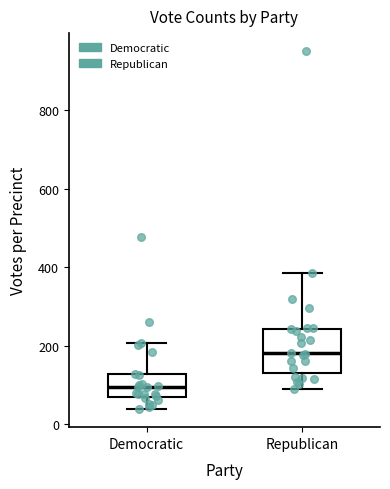

Reading left to right, read every box against the y-axis: the position of its median line, the range the box covers, and the ends of its whiskers. The values are not printed on the chart, so give them approximately, as read against the axis.

Democratic: median 100, box 60 to 120, whiskers 40 to 200
Republican: median 180, box 140 to 240, whiskers 80 to 380